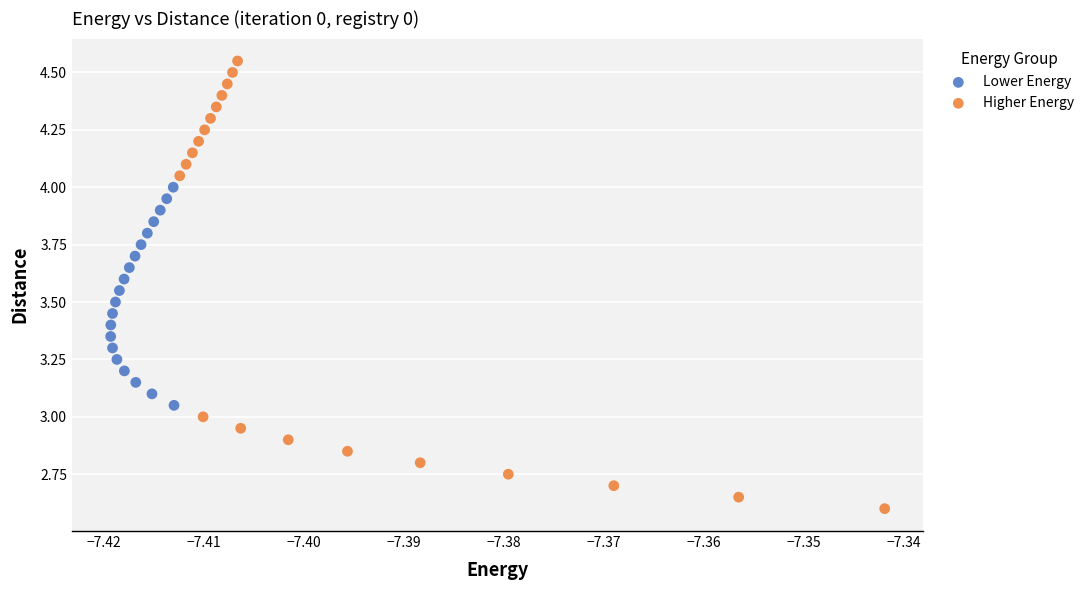

Which series contains the lowest Y value?

Higher Energy